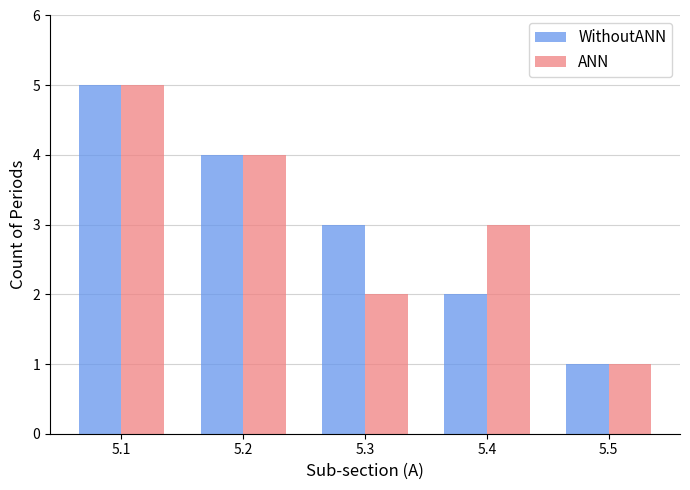

What are all the series names shown in the legend?

WithoutANN, ANN